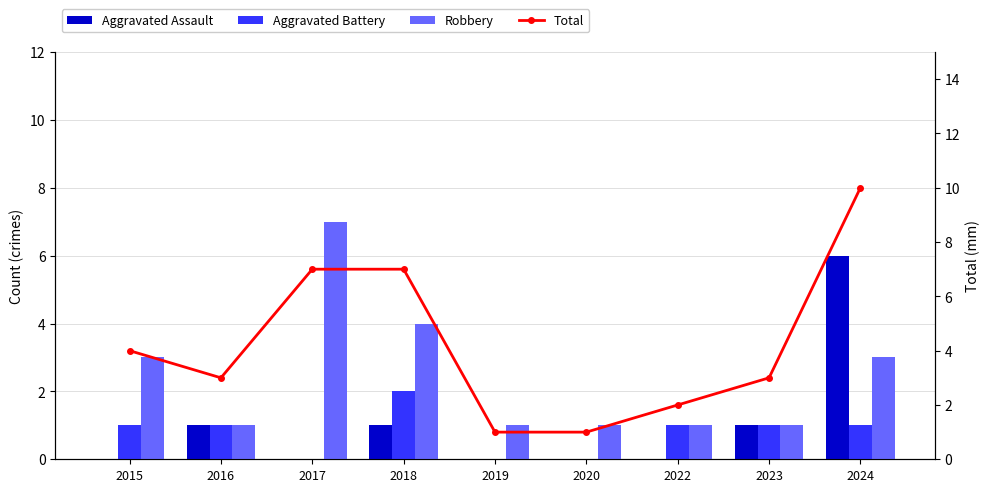

Reading left to right, list all the values displayed in this chart.

Aggravated Assault: 2015=0	2016=1	2017=0	2018=1	2019=0	2020=0	2022=0	2023=1	2024=6
Aggravated Battery: 2015=1	2016=1	2017=0	2018=2	2019=0	2020=0	2022=1	2023=1	2024=1
Robbery: 2015=3	2016=1	2017=7	2018=4	2019=1	2020=1	2022=1	2023=1	2024=3
Total: 2015=4	2016=3	2017=7	2018=7	2019=1	2020=1	2022=2	2023=3	2024=10